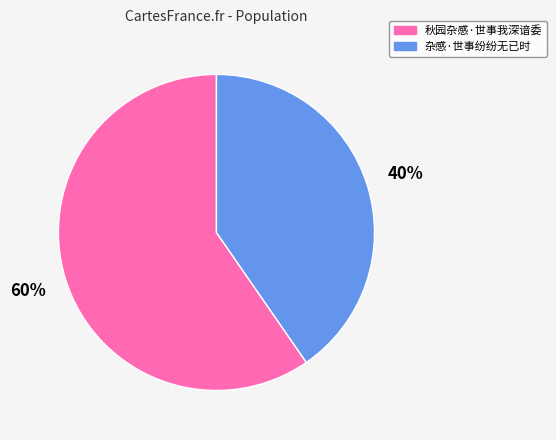

Is 秋园杂感·世事我深谙委 the majority of the pie?

Yes